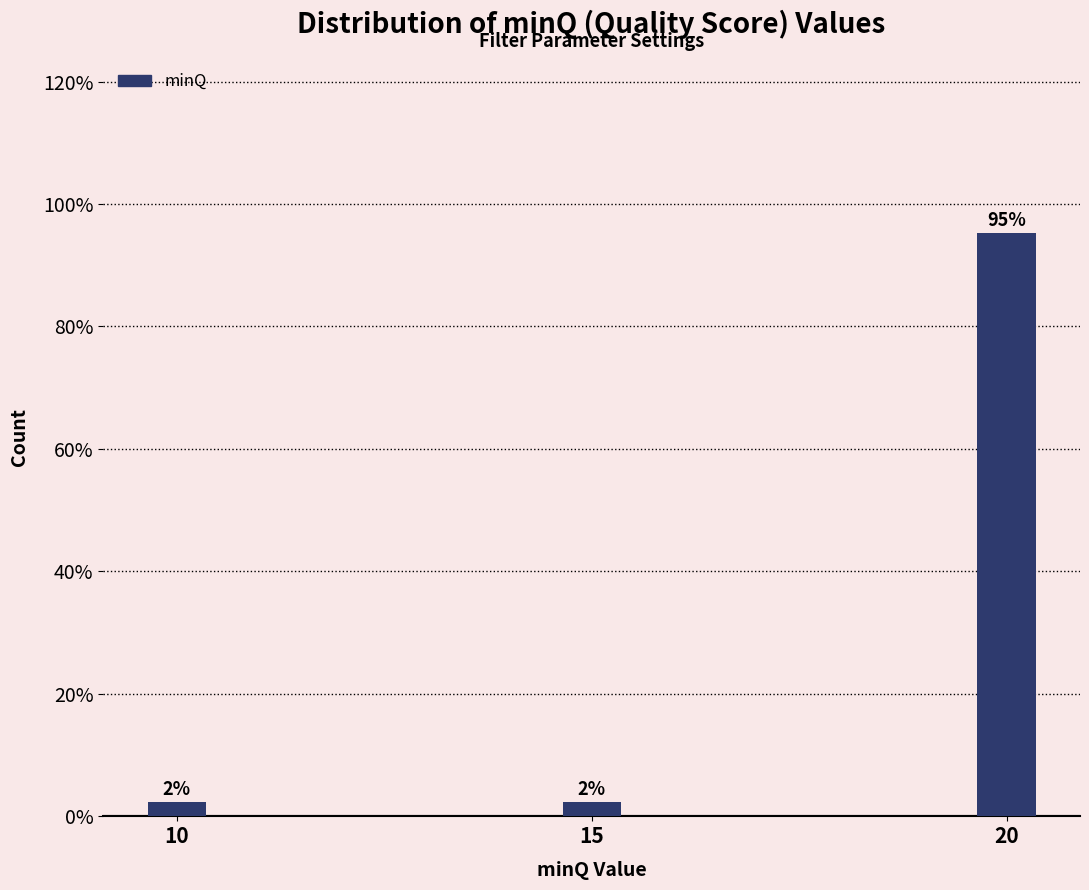

How many bars are there in total?

3